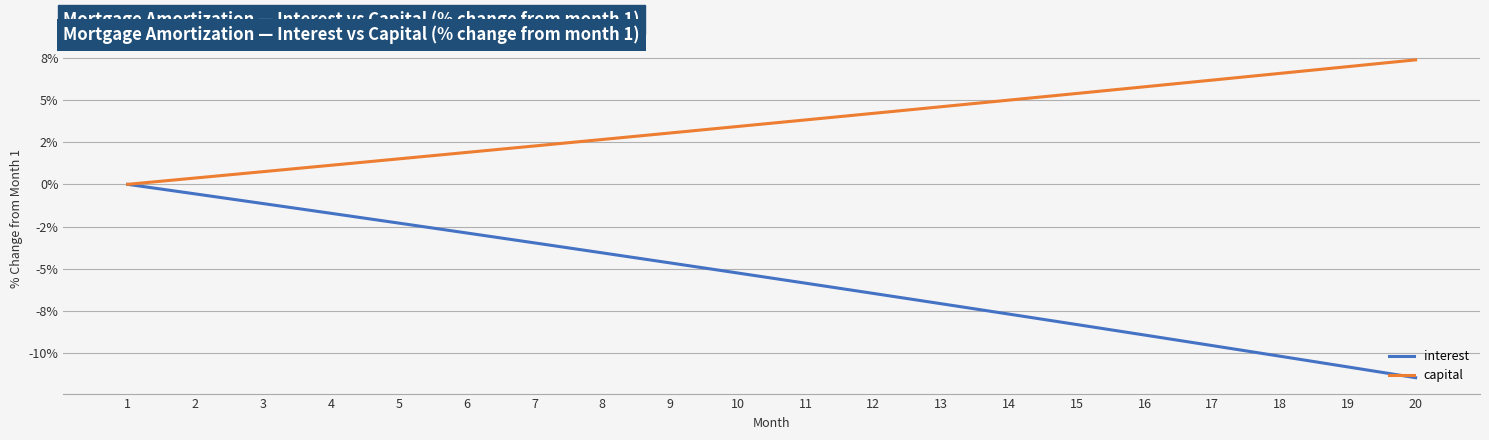

Rank the series by their maximum value, from highest to lowest.

capital, interest